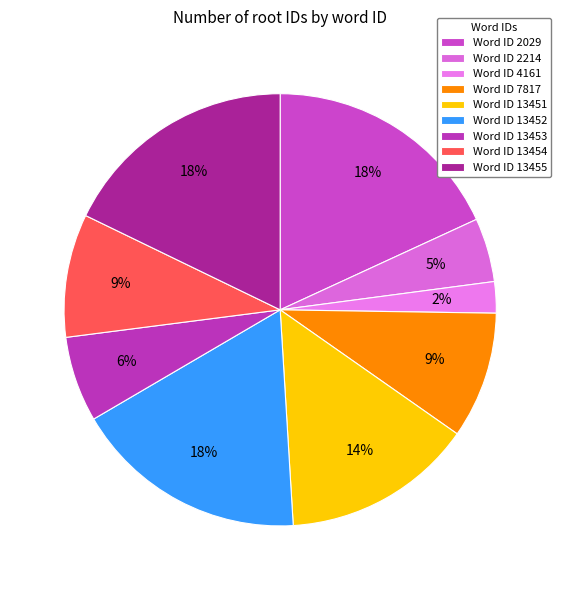

Which category has the smallest portion of the pie?

Word ID 4161